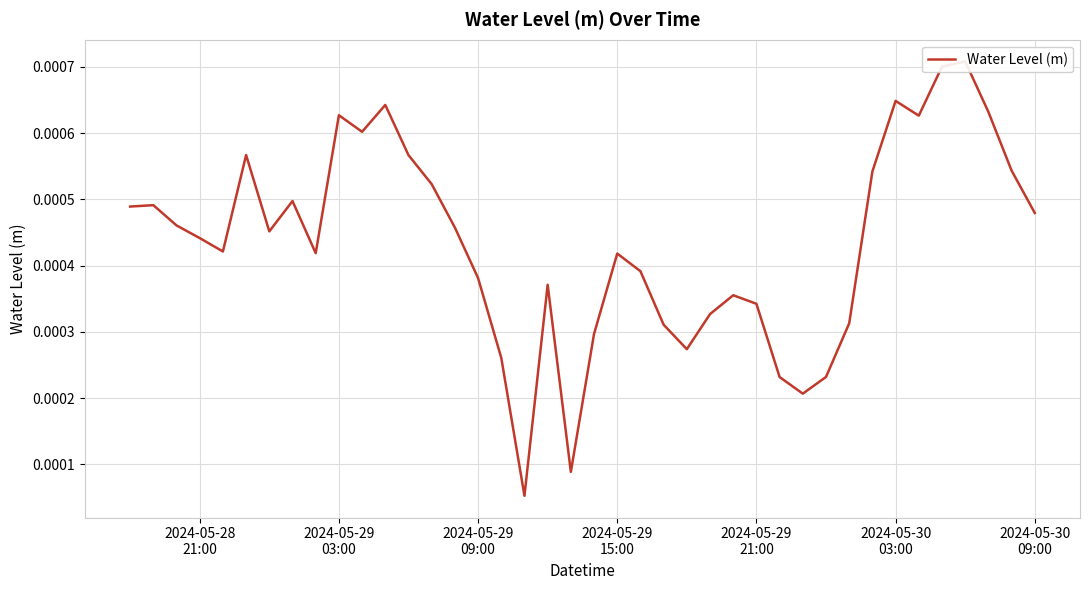

How many interior local peaks (higher than both neighbors) does the data have?

10